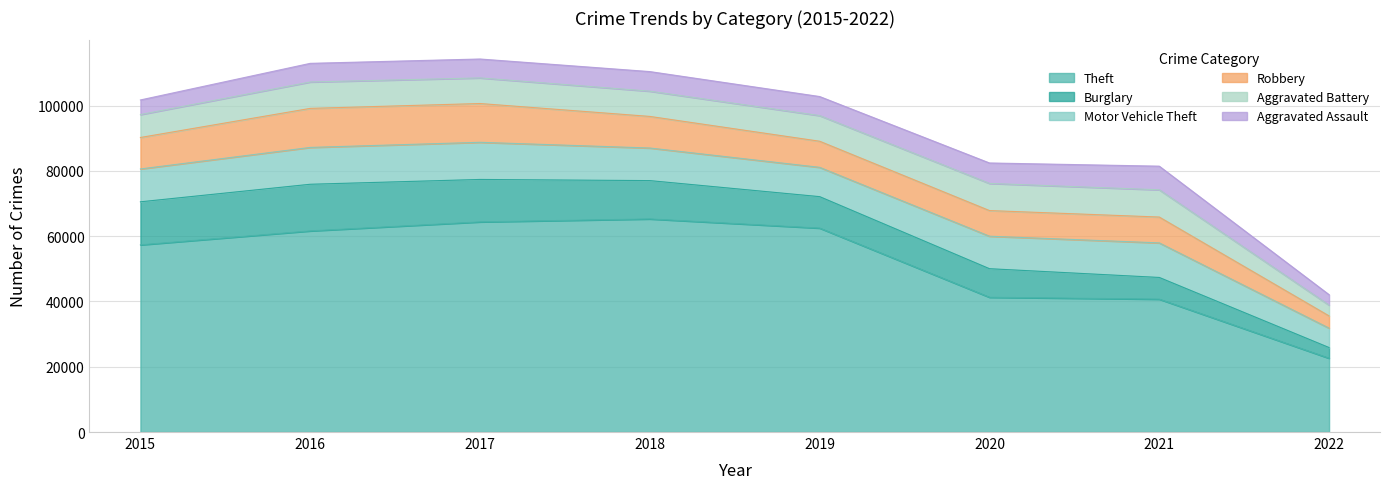

Which category has the highest value across all series?

2018